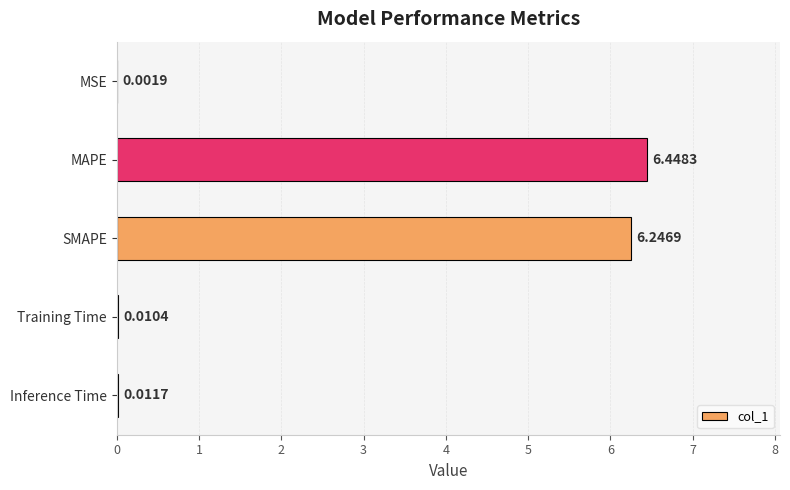

What is the change in value from SMAPE to Inference Time?

-6.2